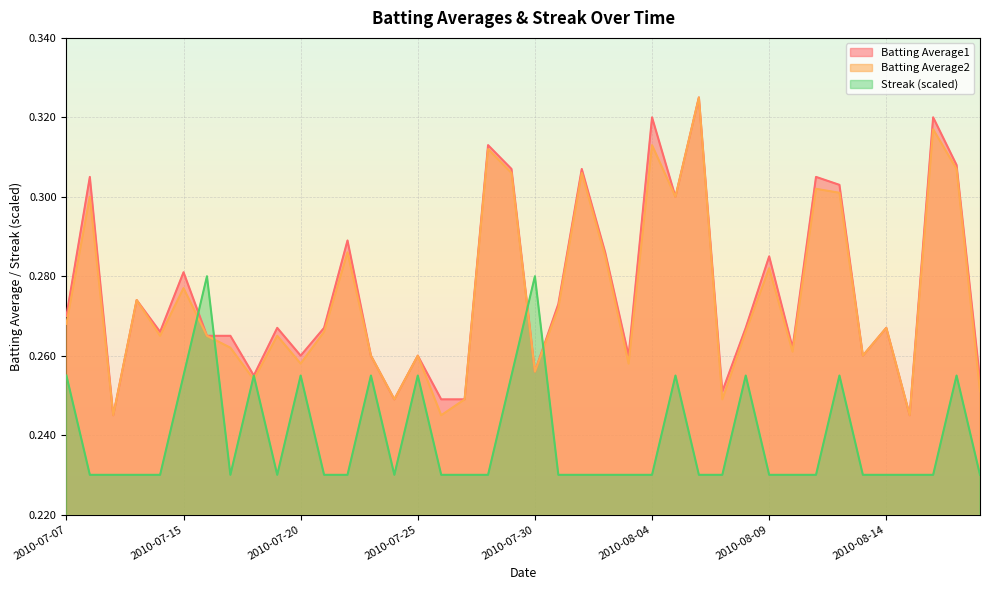

Which has a higher value, 2010-08-17 or 2010-07-21?

2010-08-17